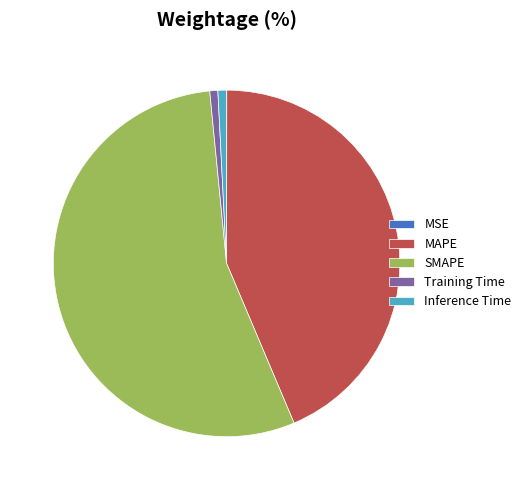

Which category has the biggest portion of the pie?

SMAPE